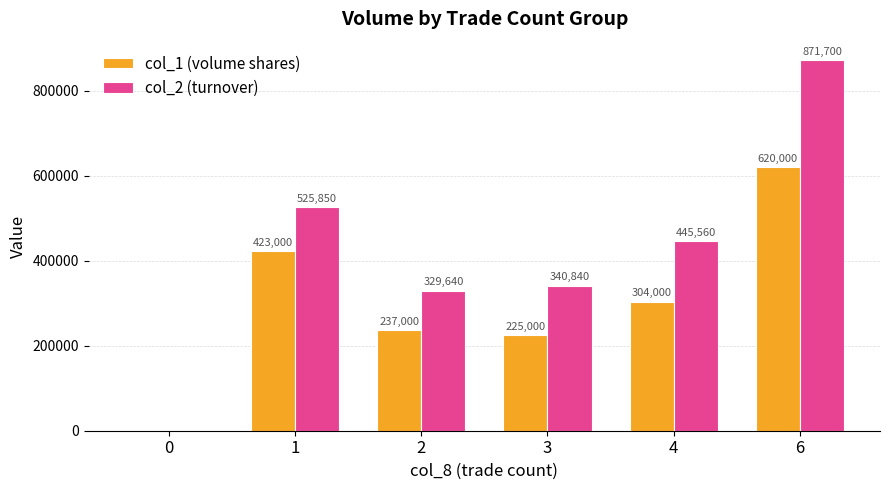

How many series are shown in this chart?

2